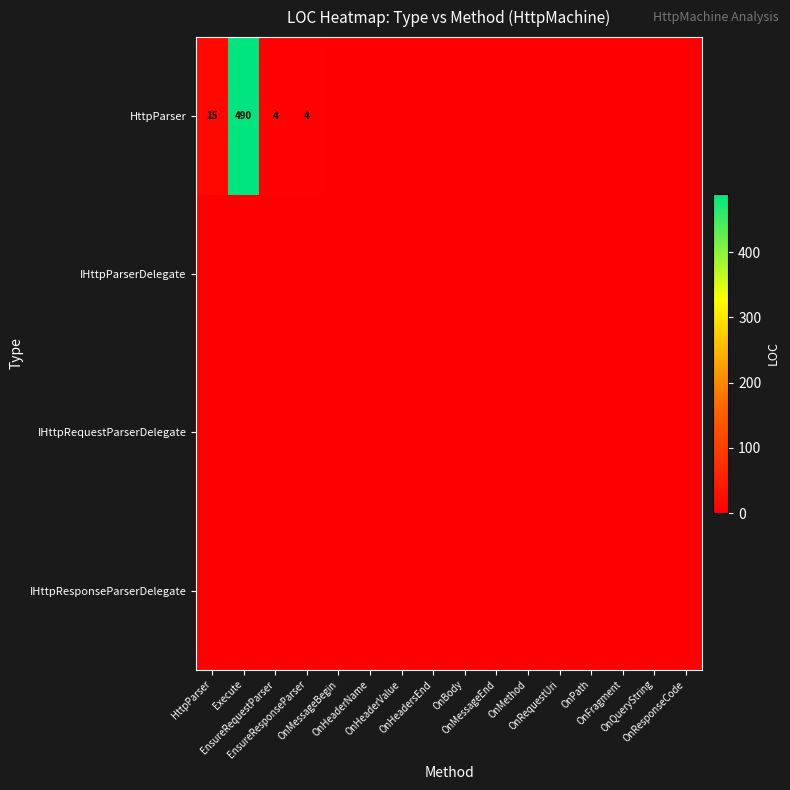

Rank the series at OnPath from highest to lowest value.

HttpParser, IHttpParserDelegate, IHttpRequestParserDelegate, IHttpResponseParserDelegate